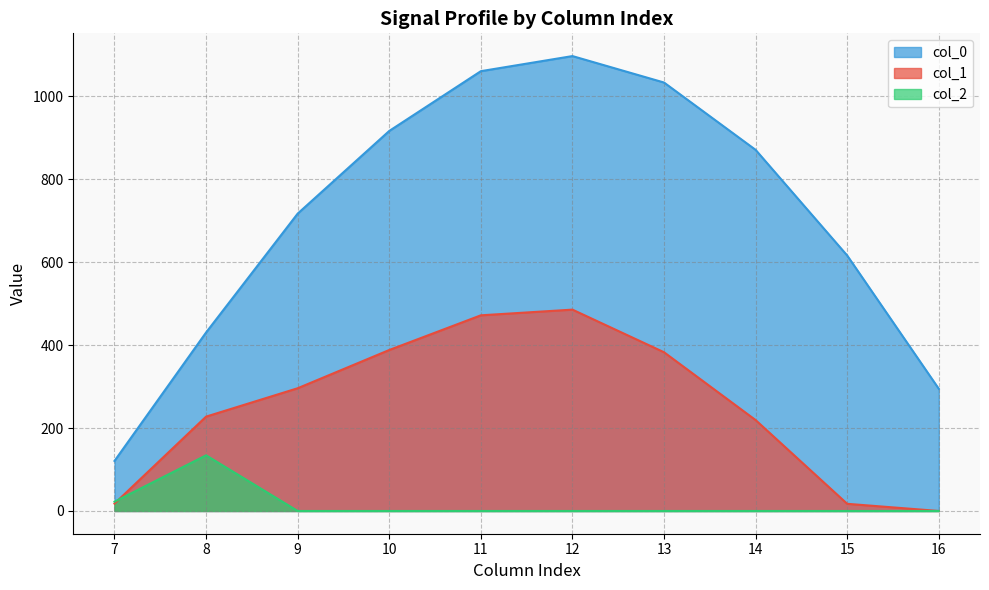

The col_10 series shows 443.1 at 11.0. True or false?

False